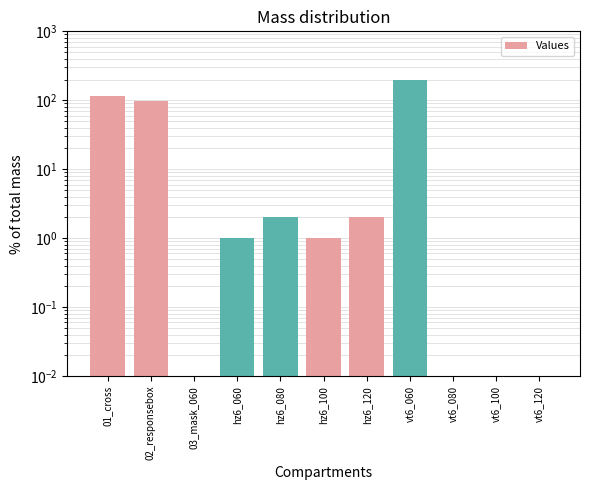

The chart shows a value of 63 at 03_mask_060. True or false?

False